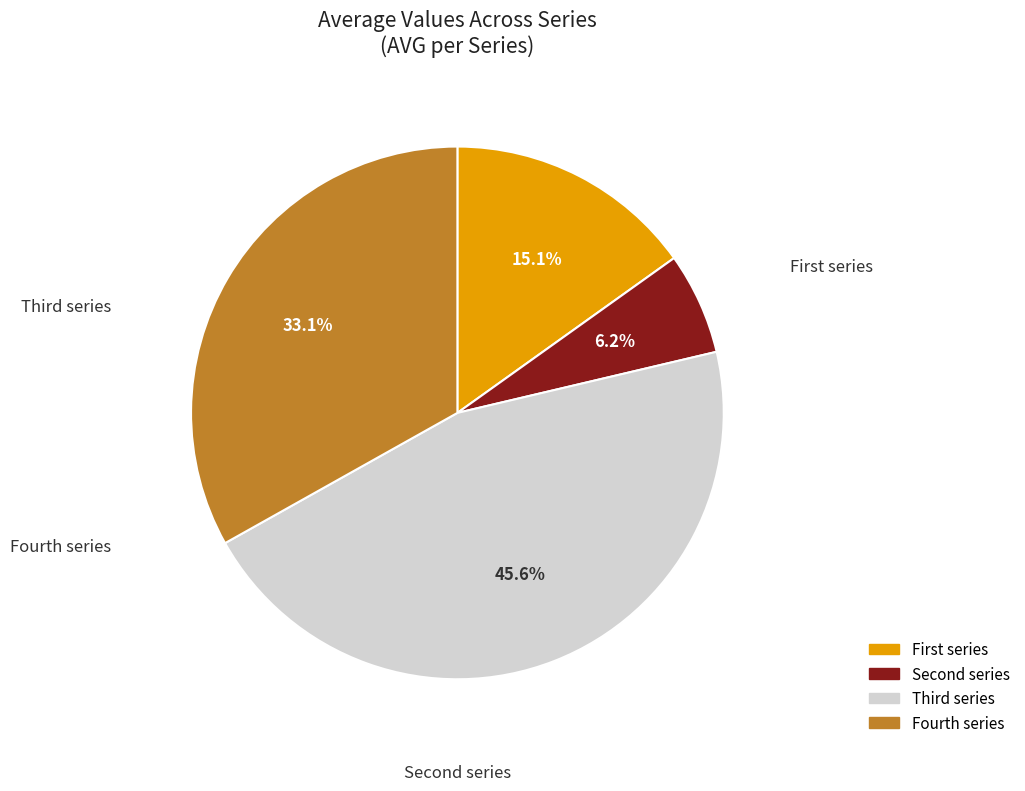

Which slice is the smallest?

Second series